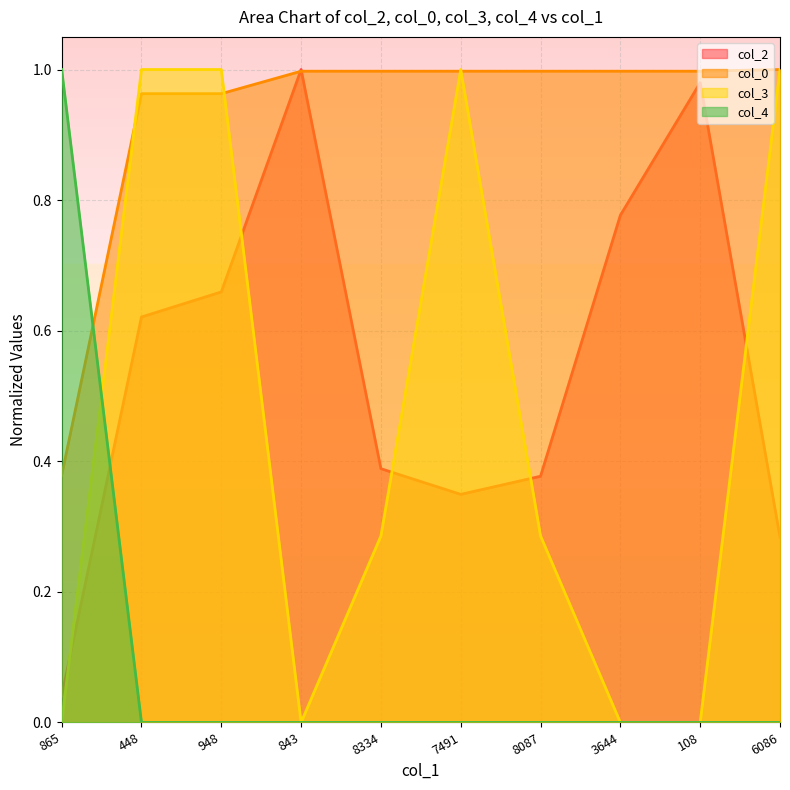

What is the sum of all col_0 values?

9.3